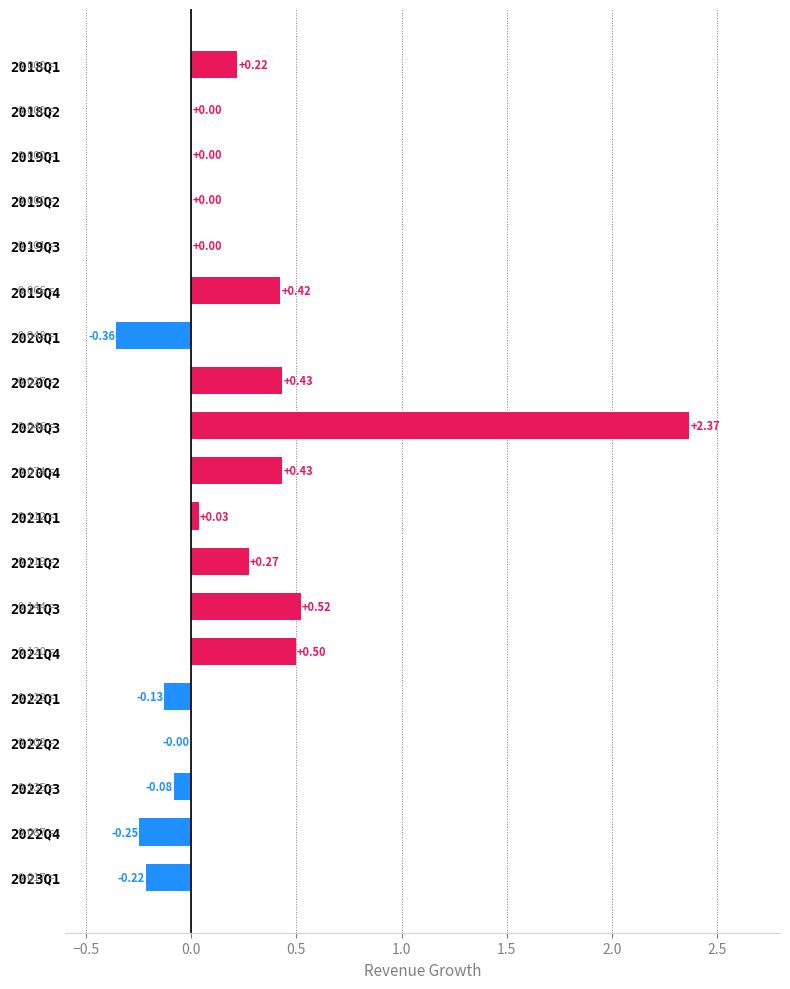

What is the sum of all values?

4.2